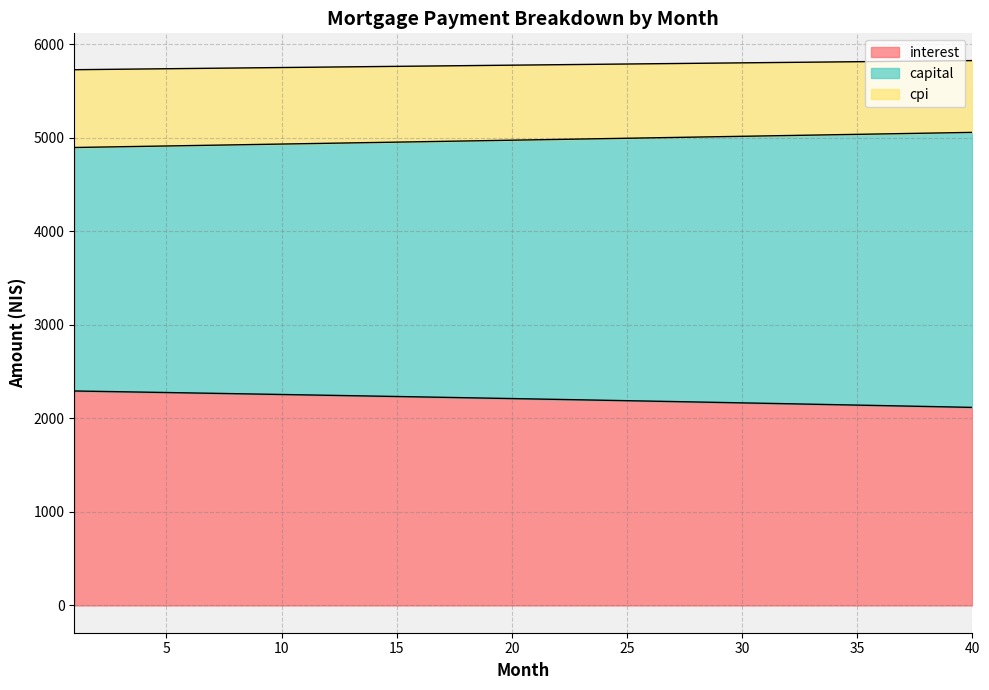

What is the difference between the maximum and minimum values in the interest series?

175.4